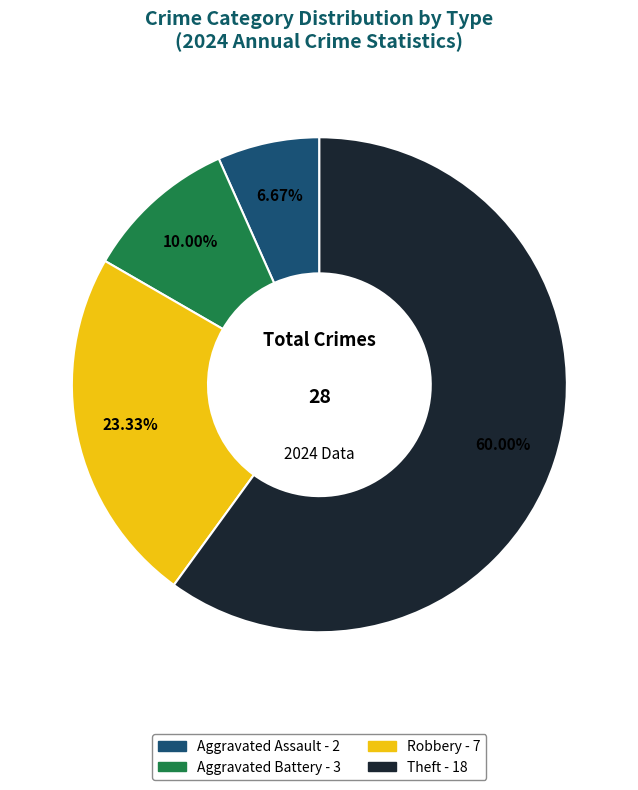

Does any single category account for the majority?

Yes